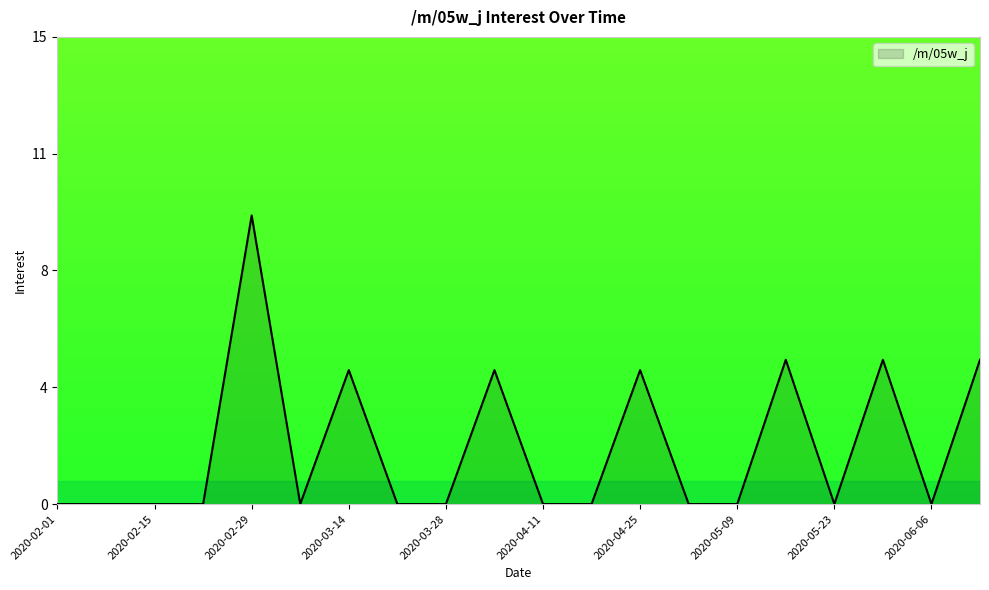

Rank the categories by value from highest to lowest.

2020-02-29, 2020-05-16, 2020-05-30, 2020-06-13, 2020-03-14, 2020-04-04, 2020-04-25, 2020-02-01, 2020-02-08, 2020-02-15, 2020-02-22, 2020-03-07, 2020-03-21, 2020-03-28, 2020-04-11, 2020-04-18, 2020-05-02, 2020-05-09, 2020-05-23, 2020-06-06